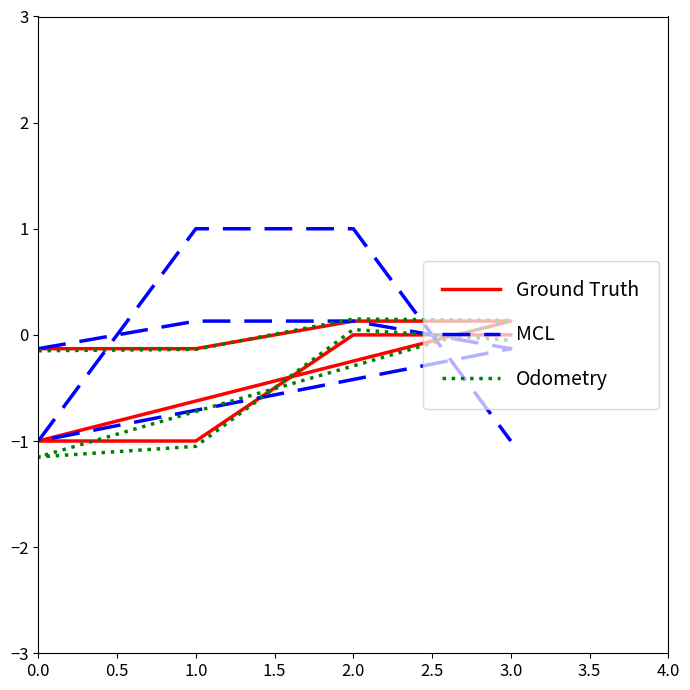

What is the label of the 2nd point from the right?

2.0